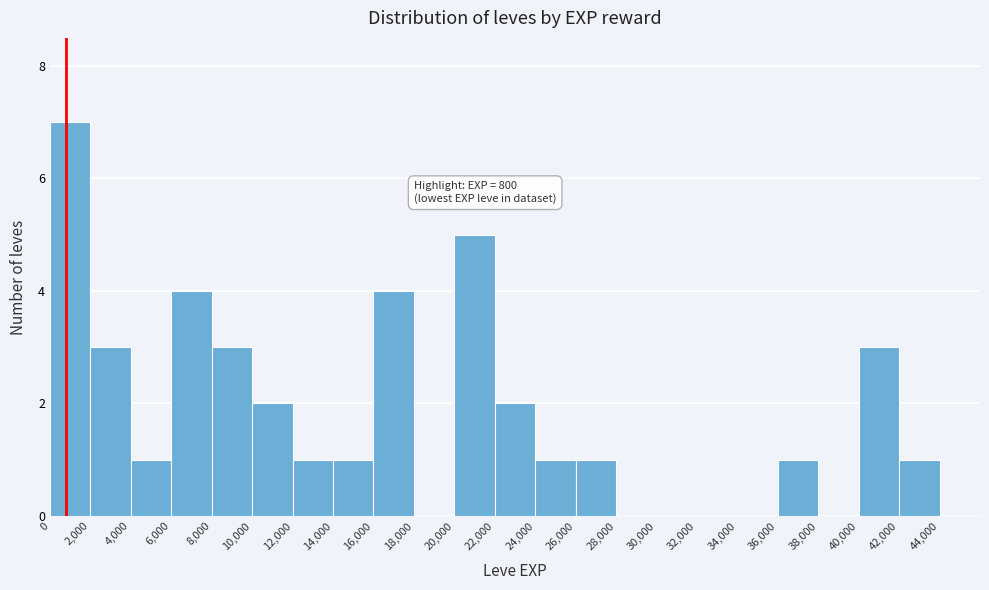

Which range on the x-axis has the tallest bar?

0 to 2000